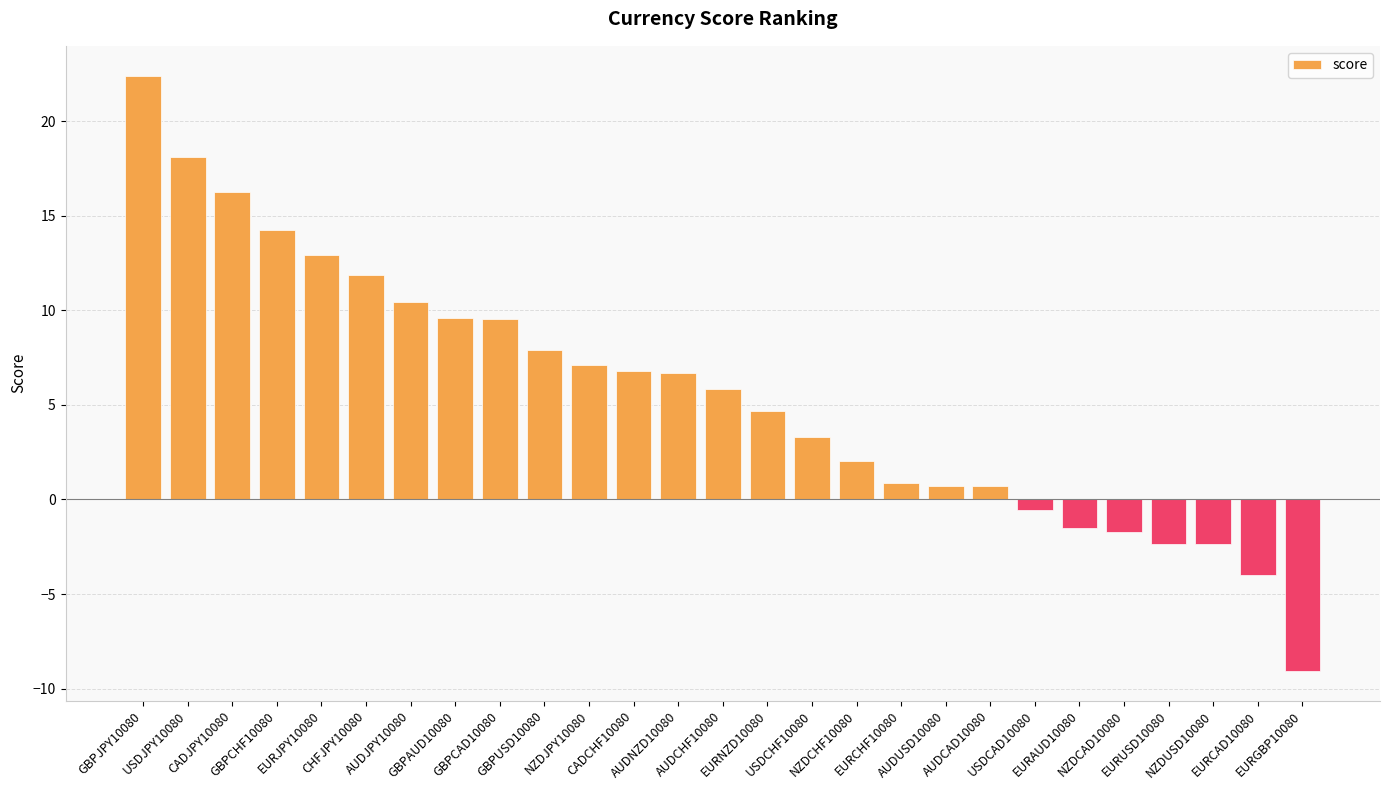

What is the change in value from GBPCHF10080 to USDCAD10080?

-14.8